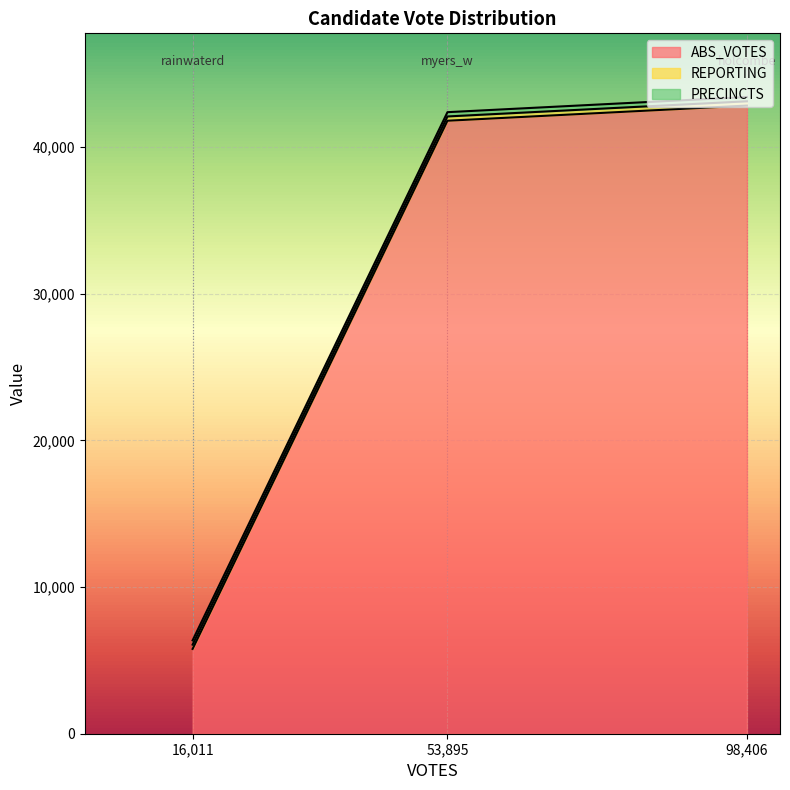

List the labels in order of PRECINCTS value, largest first.

holcombe, myers_w, rainwaterd